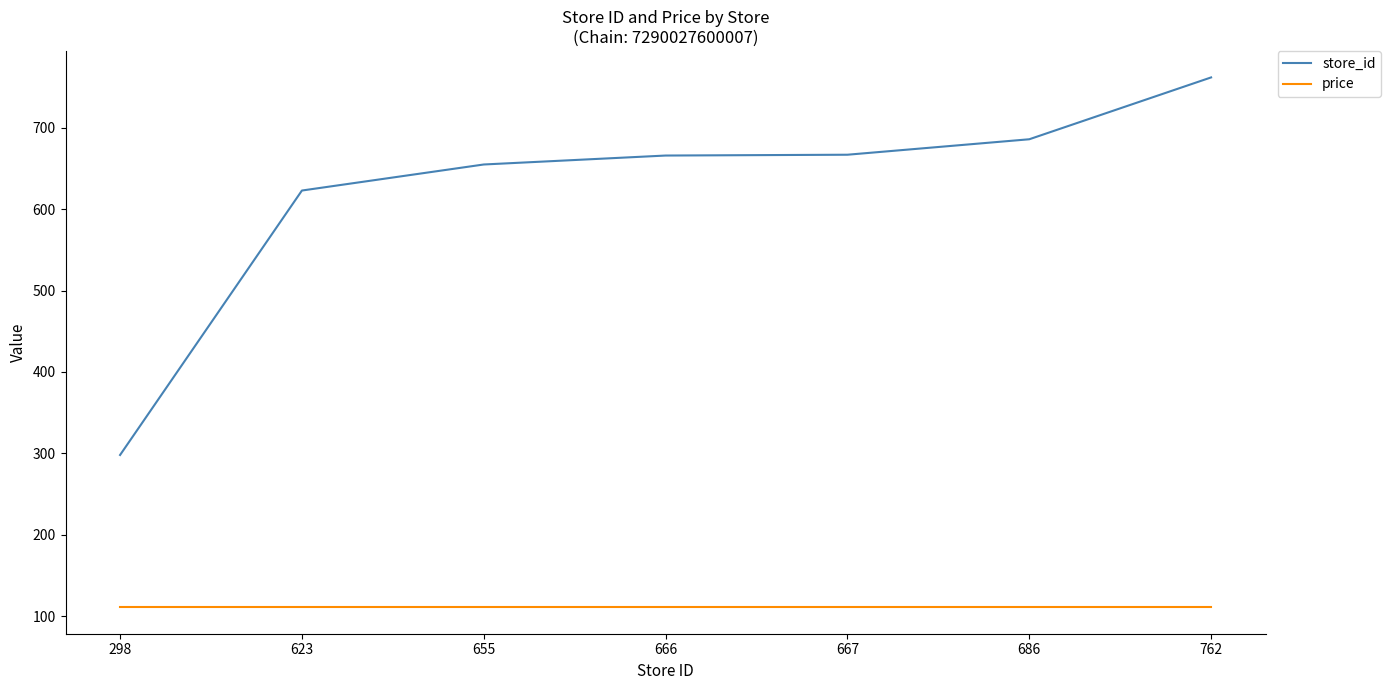

What are all the series names shown in the legend?

store_id, price